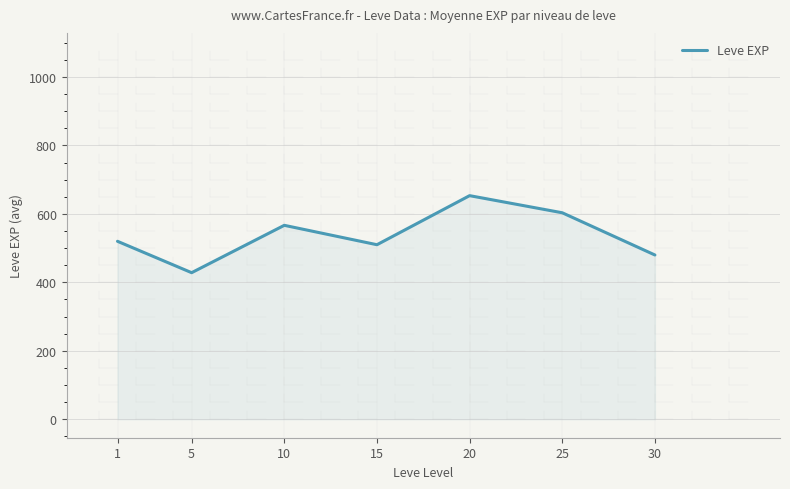

What is the ratio of the value at 15 to the value at 1?

1.0